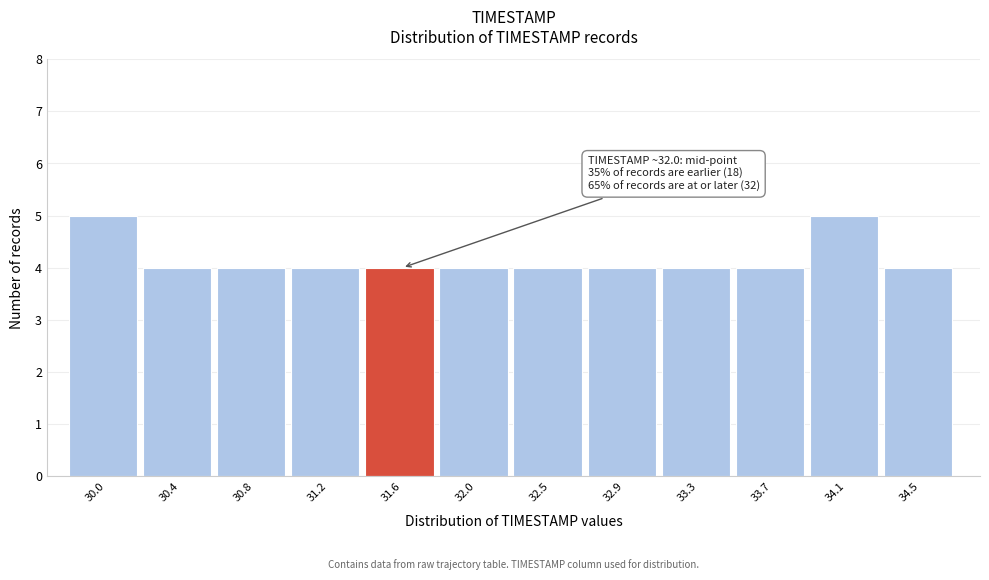

Reading left to right, extract all data points from this chart.

5	4	4	4	4	4	4	4	4	4	5	4